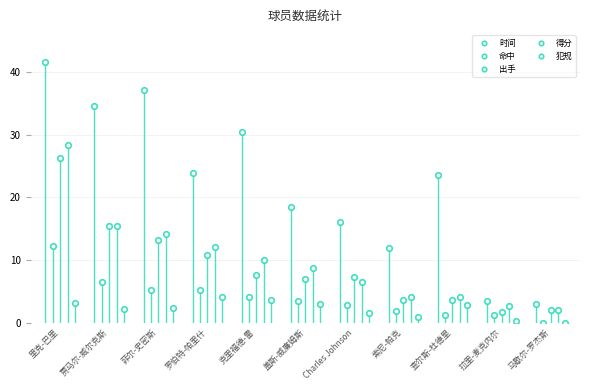

Which has a higher value, 查尔斯-杜德里 or 盖斯-威廉姆斯?

查尔斯-杜德里